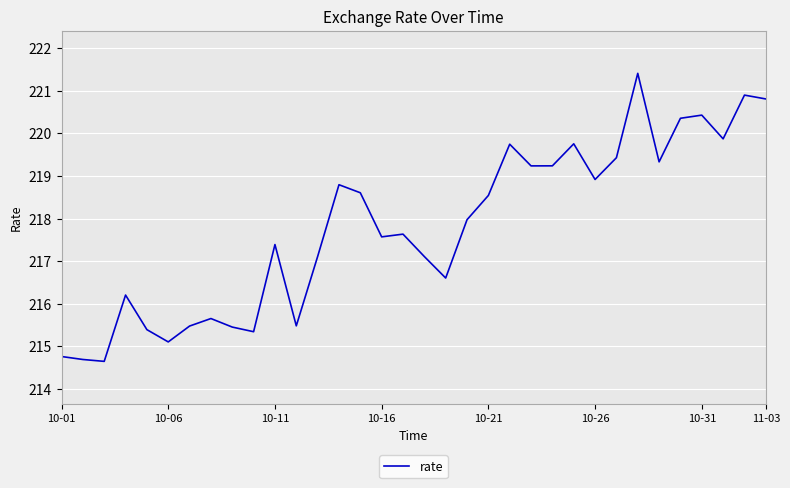

What is the smallest value displayed?

214.6